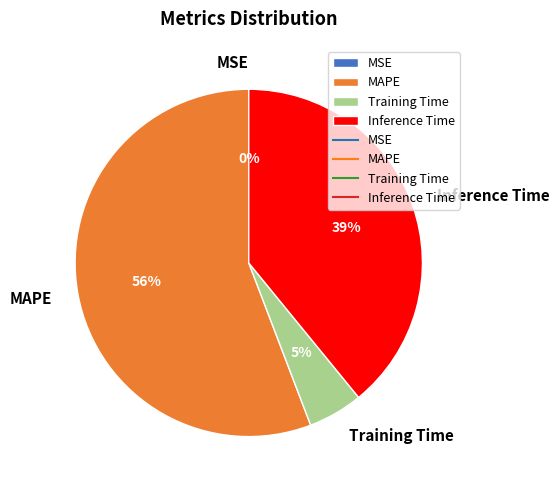

To the nearest percent, what is the difference between the largest and smallest slice percentages?

56%